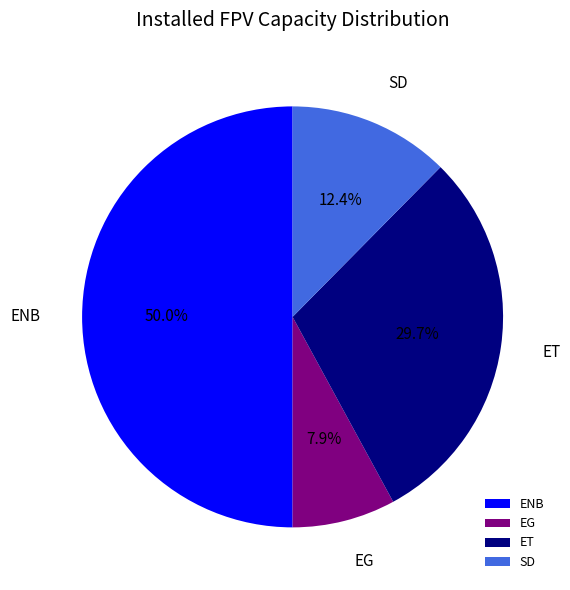

How many slices are in this pie chart?

4